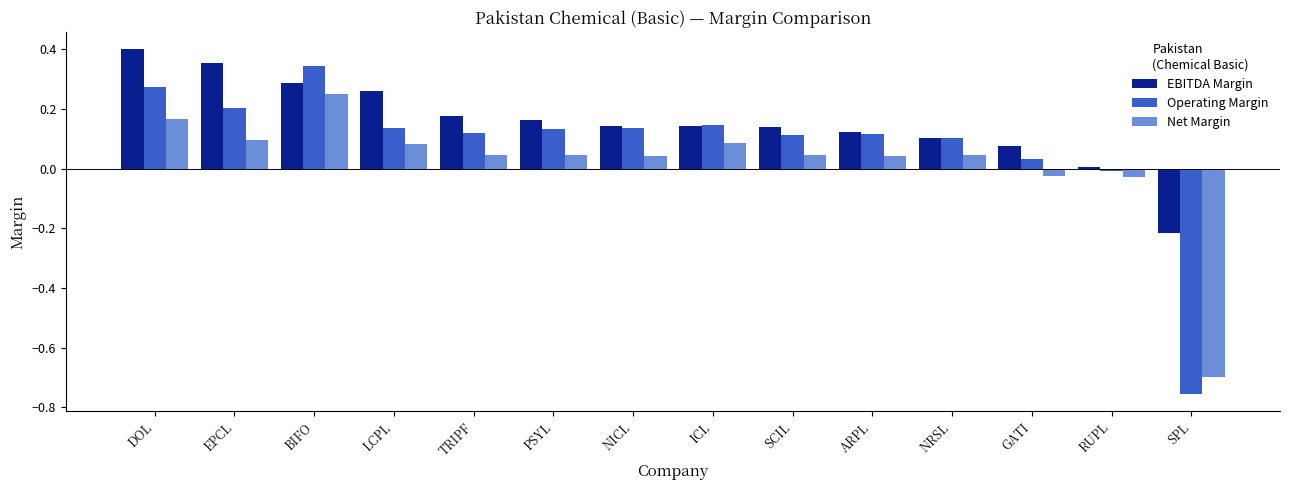

Does the chart contain any negative values?

Yes